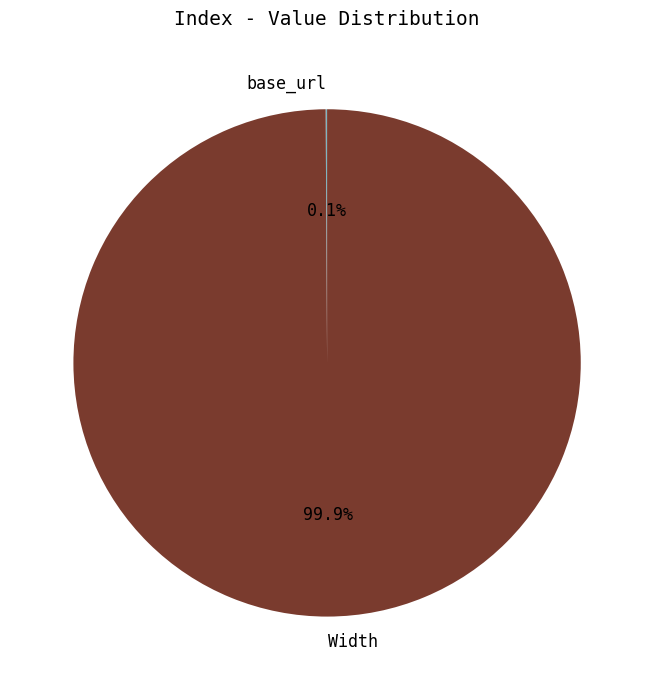

Which slice is the largest?

Width